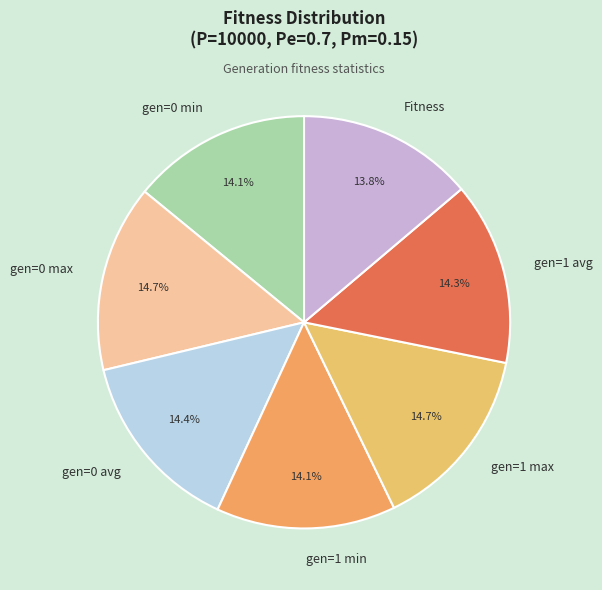

Does any single category account for the majority?

No